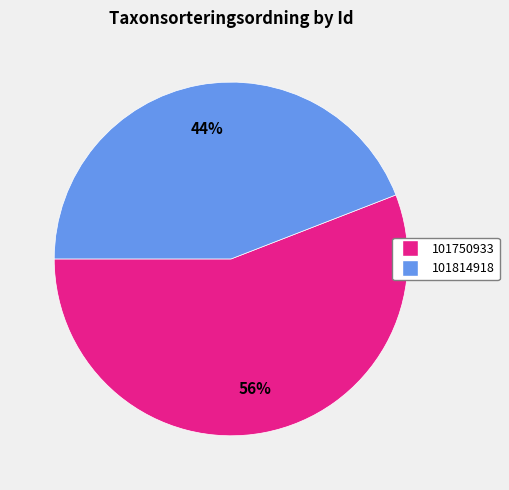

To the nearest percent, what portion does 101814918 represent?

44%